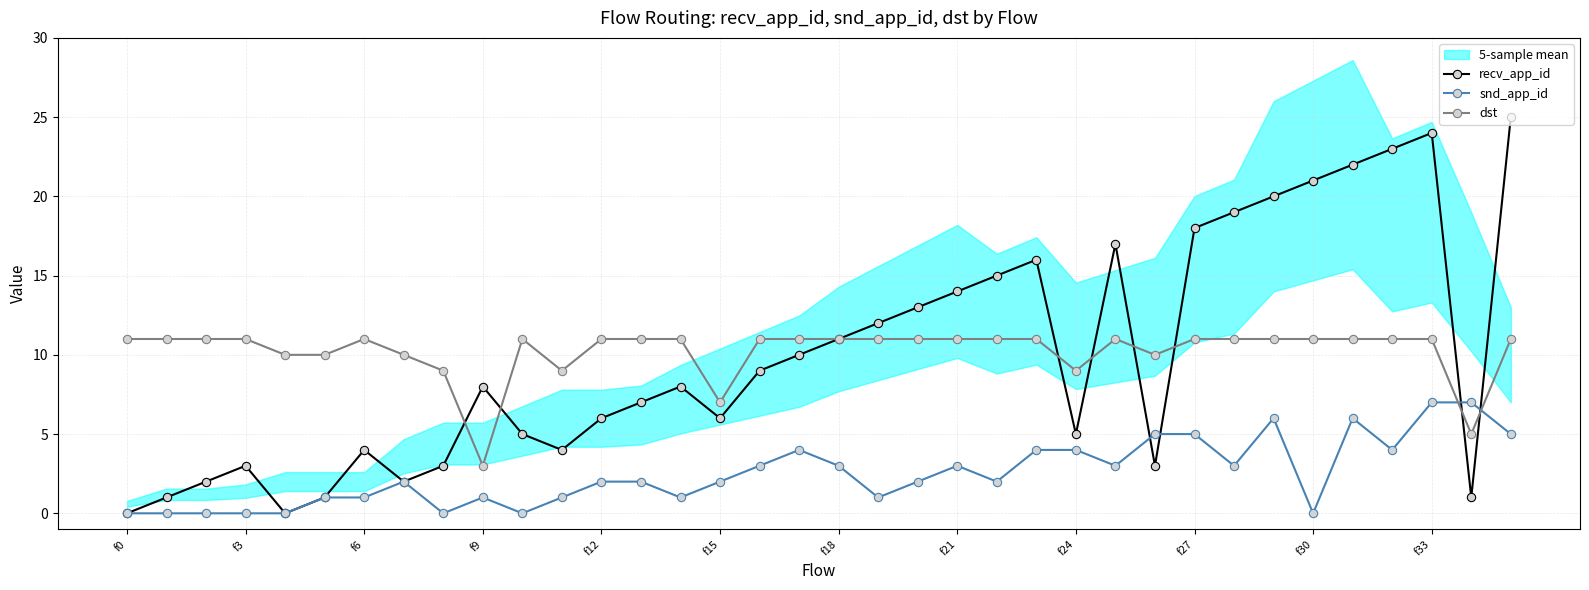

Is it true that snd_app_id equals 3 at f18?

True